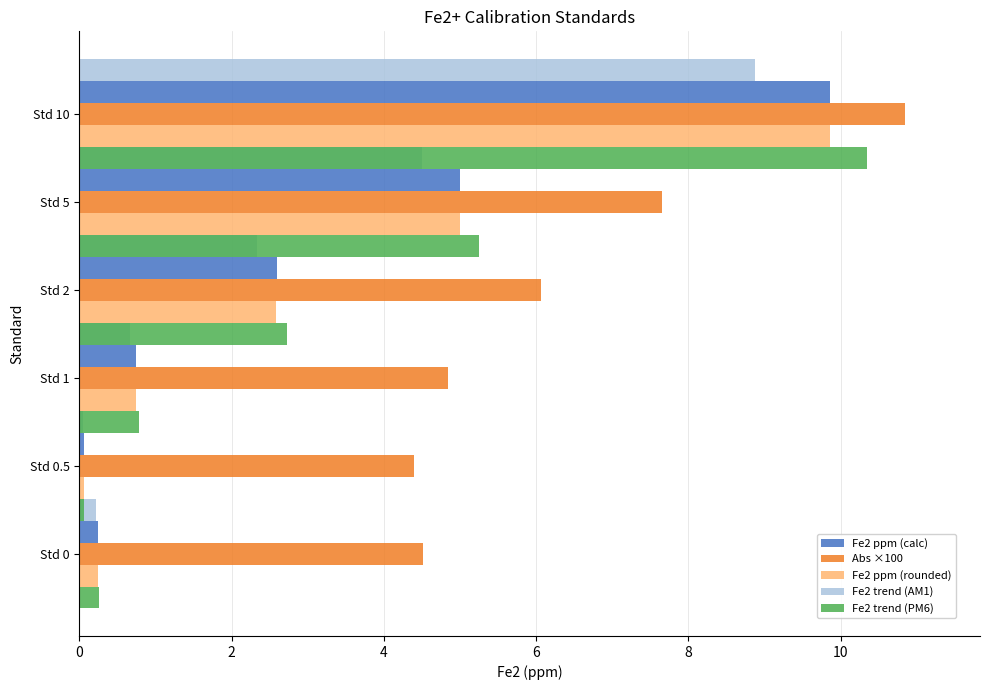

List the series in order of their peak value, highest first.

Abs ×100, Fe2 trend (PM6), Fe2 ppm (rounded), Fe2 ppm (calc), Fe2 trend (AM1)